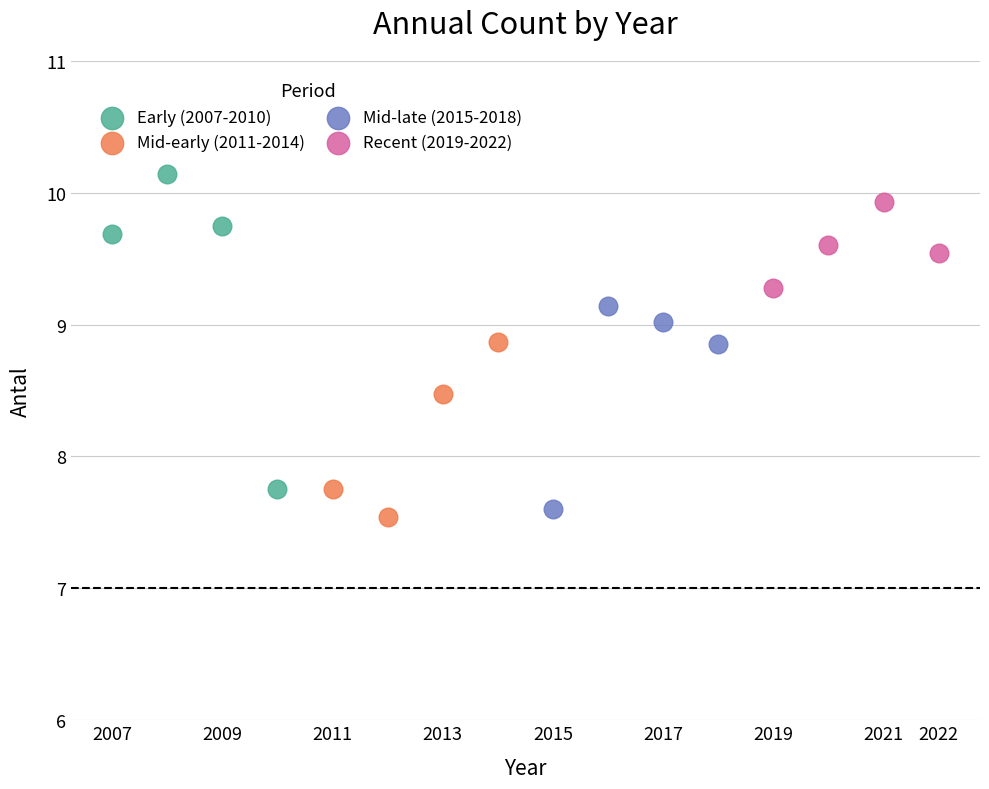

Which series reaches the maximum Y coordinate?

Early (2007-2010)